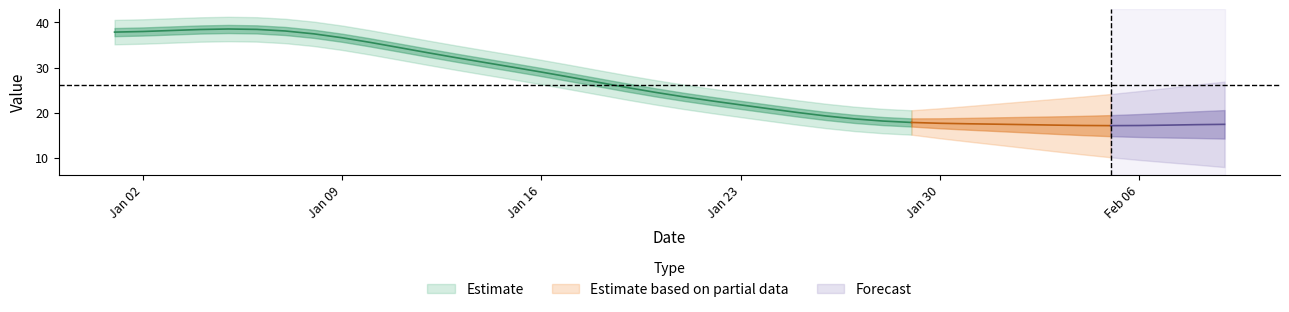

What is the sum of the values at 1 and 18?

64